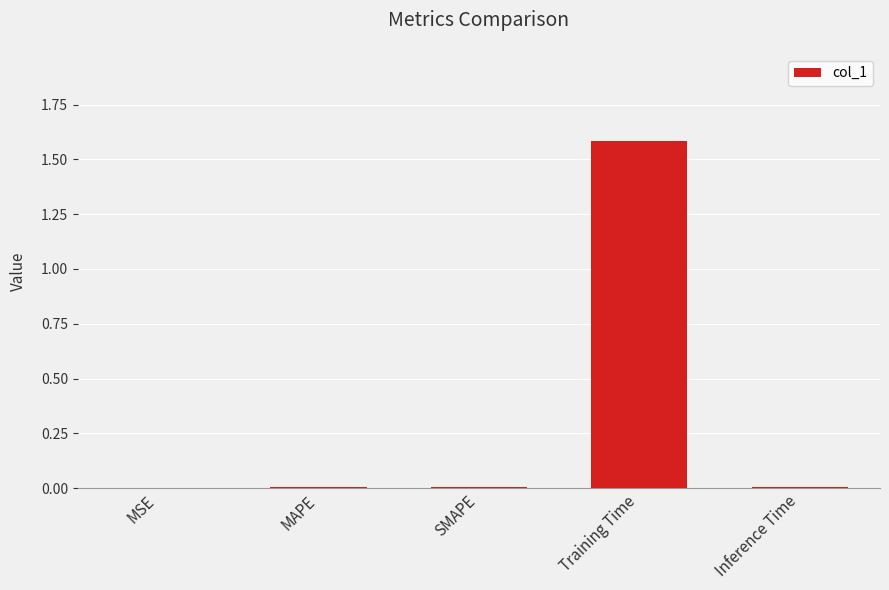

Which has a higher value, SMAPE or Training Time?

Training Time